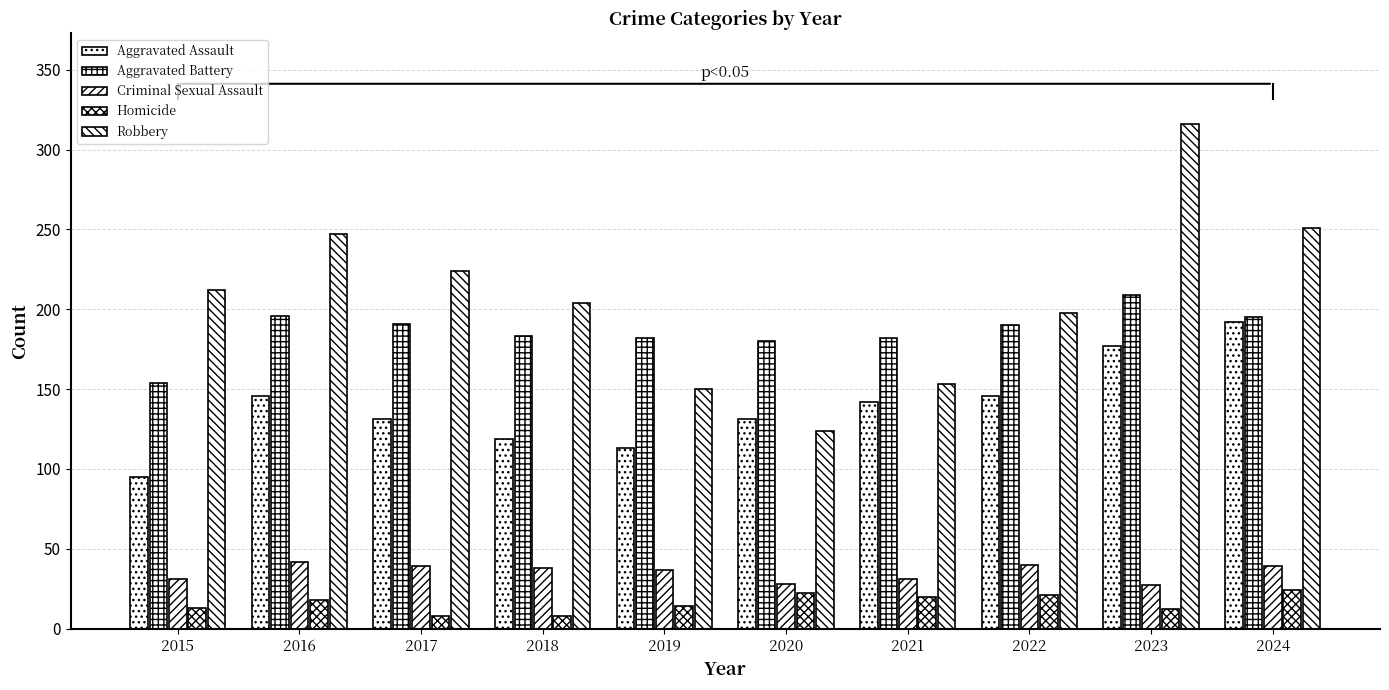

How many values in the Aggravated Battery series are below 190?

5